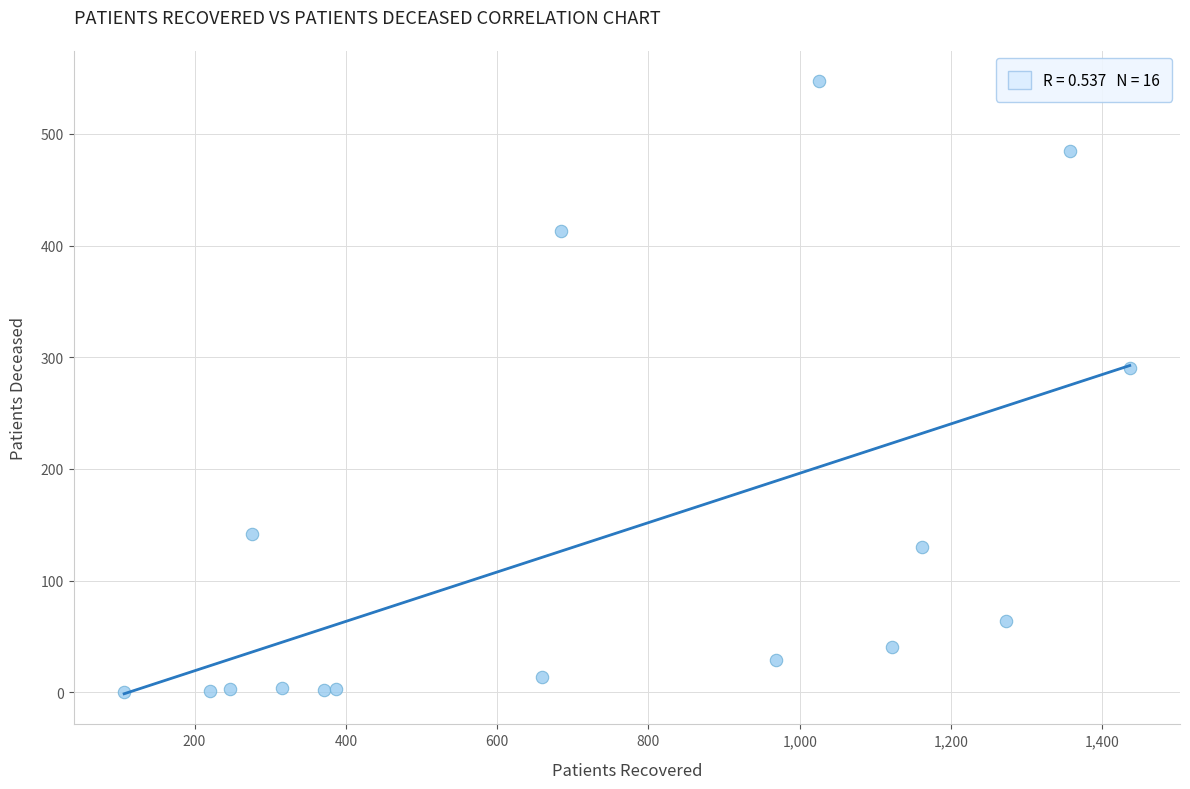

What is the range of X values (max minus min)?

1329